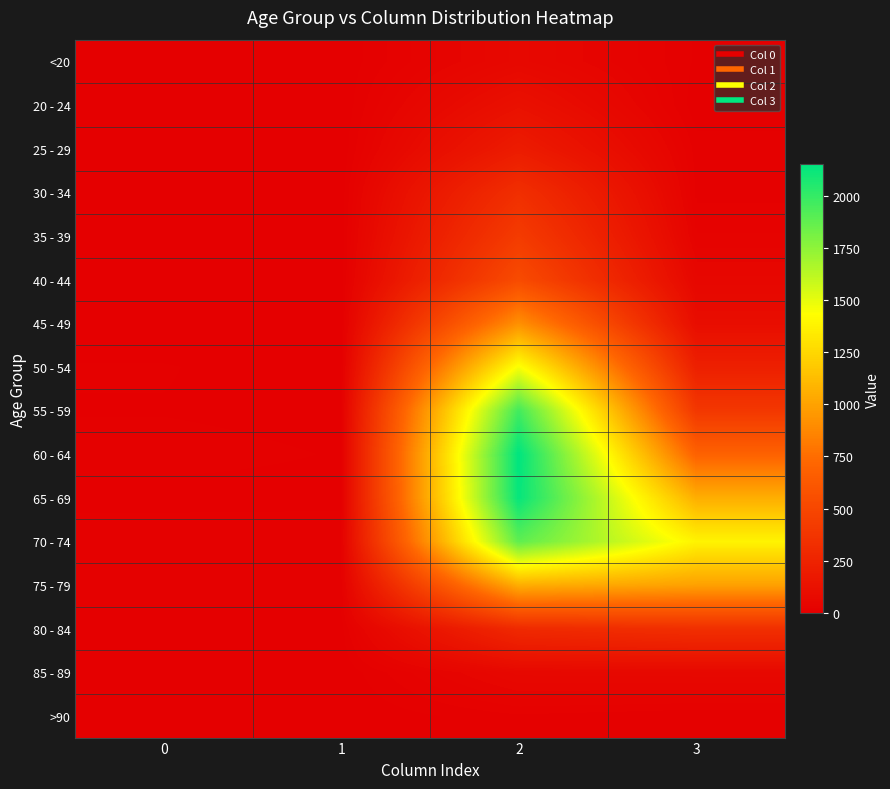

Reading left to right, list all the values displayed in this chart.

<20: 0=0	1=1	2=62	3=7
20 - 24: 0=1	1=0	2=121	3=2
25 - 29: 0=0	1=0	2=196	3=13
30 - 34: 0=0	1=2	2=333	3=14
35 - 39: 0=2	1=1	2=420	3=26
40 - 44: 0=0	1=1	2=530	3=53
45 - 49: 0=2	1=1	2=915	3=97
50 - 54: 0=9	1=3	2=1450	3=227
55 - 59: 0=8	1=6	2=1965	3=392
60 - 64: 0=11	1=8	2=2151	3=689
65 - 69: 0=6	1=6	2=2130	3=1057
70 - 74: 0=13	1=14	2=1882	3=1381
75 - 79: 0=10	1=12	2=1053	3=993
80 - 84: 0=7	1=4	2=296	3=333
85 - 89: 0=3	1=1	2=62	3=64
>90: 0=0	1=0	2=15	3=9